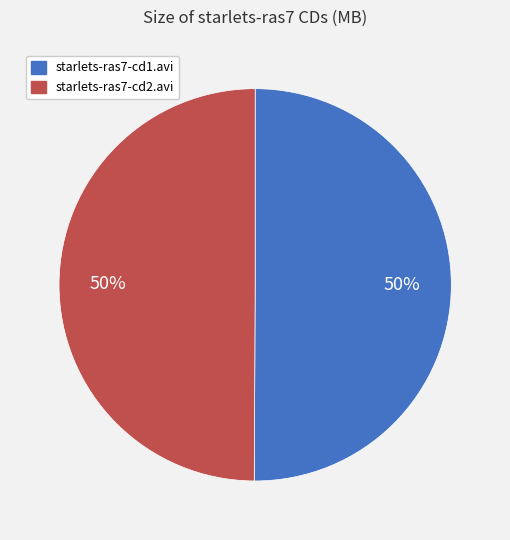

How many slices are in this pie chart?

2